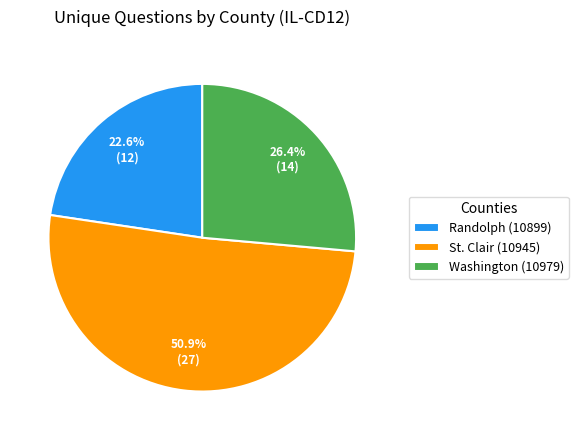

To the nearest percent, what is the average slice percentage?

33%